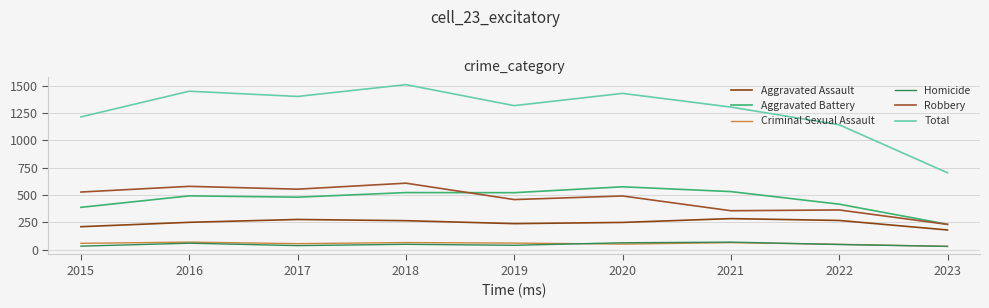

True or false: Total has a value of 2401 at 2019.

False